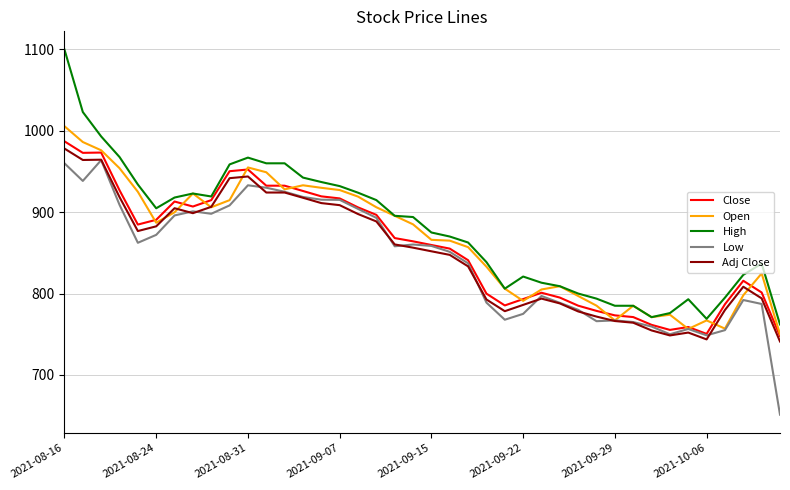

What is the maximum value for High?

1099.7